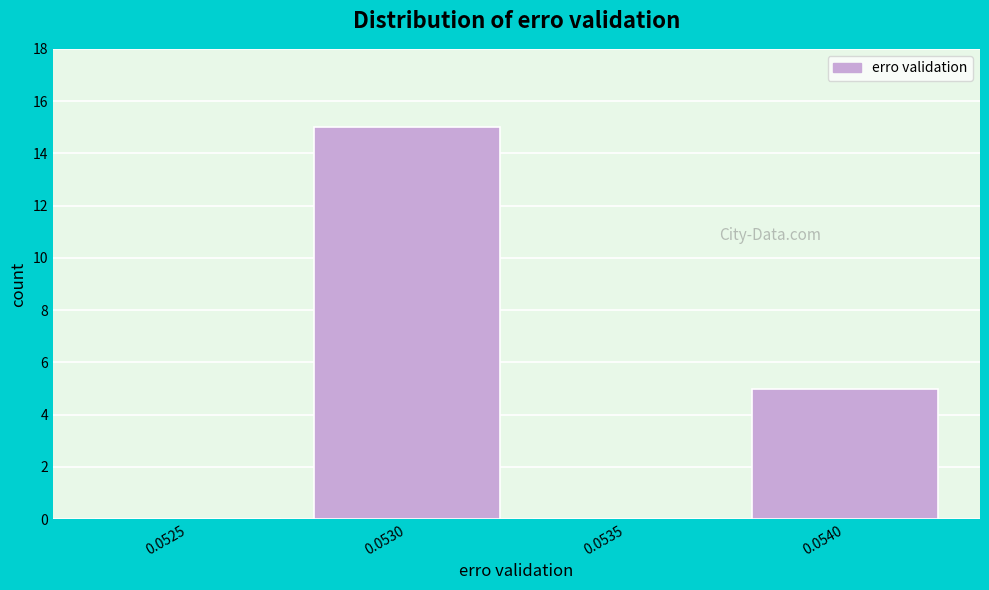

Reading left to right, extract all data points from this chart.

0.0525=0	0.0530=15	0.0535=0	0.0540=5